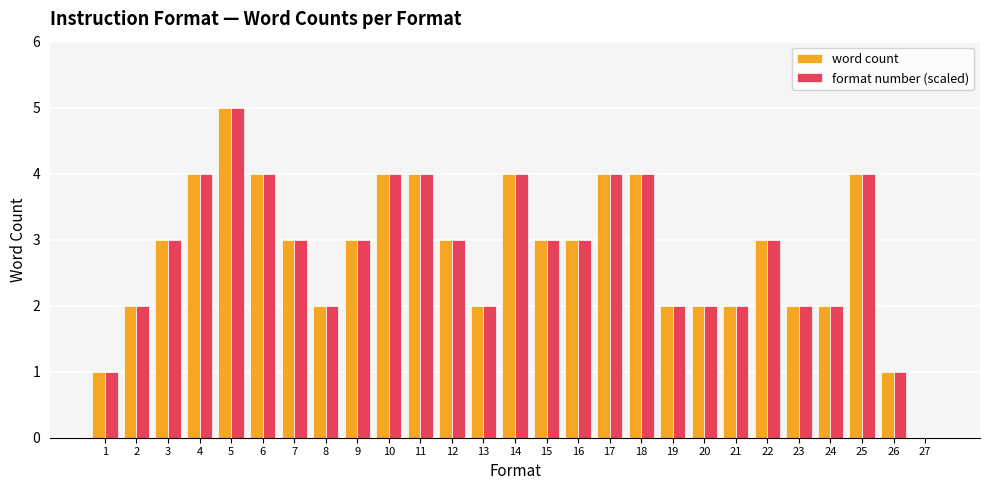

The format number (scaled) series shows 3 at 21. True or false?

False